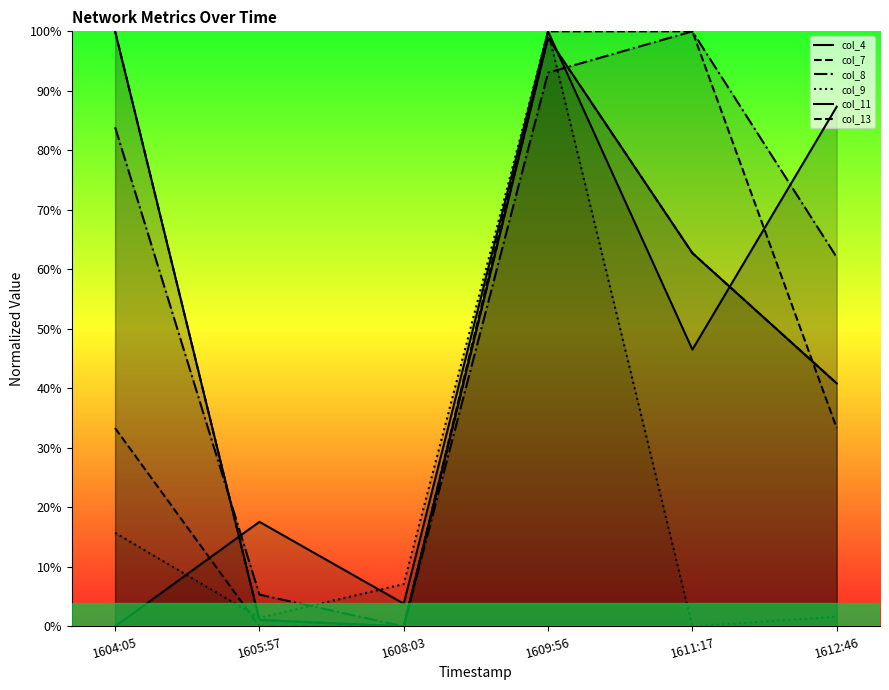

How many values in col_9 are above zero?

5